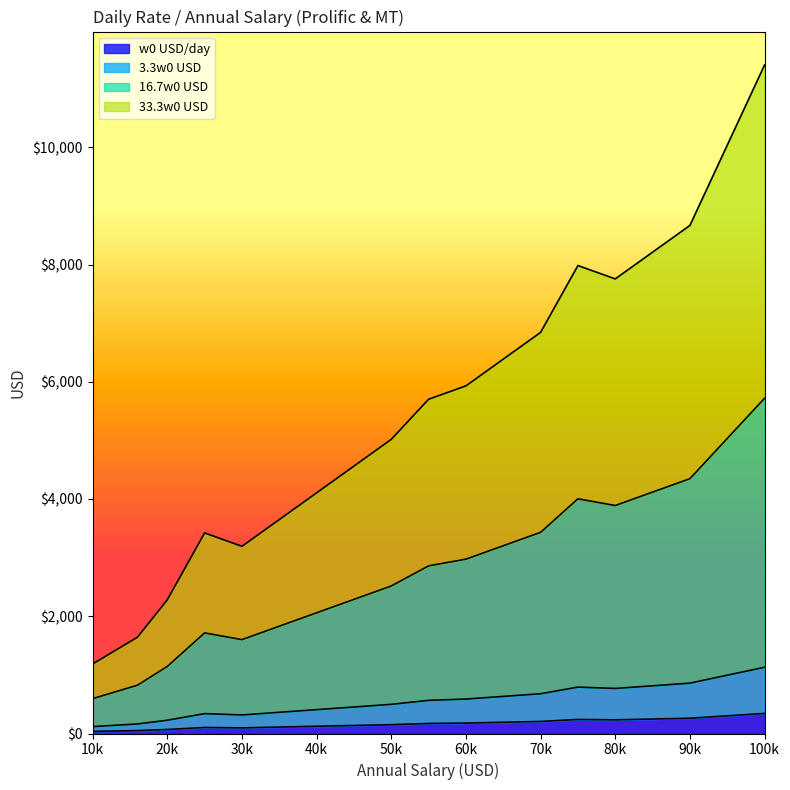

Is it true that w0 USD/day equals 342.5 at 100000?

True